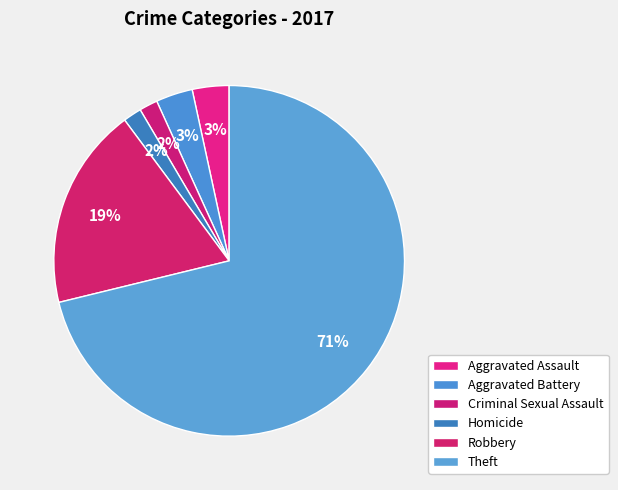

What is the largest slice in the pie chart?

Theft